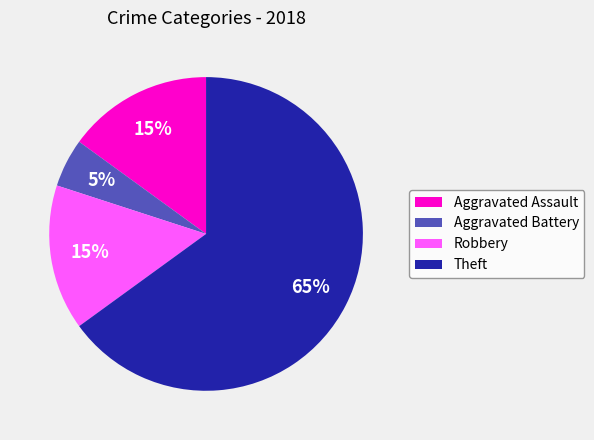

What is the ratio of the value at Aggravated Assault to the value at Aggravated Battery?

3.0